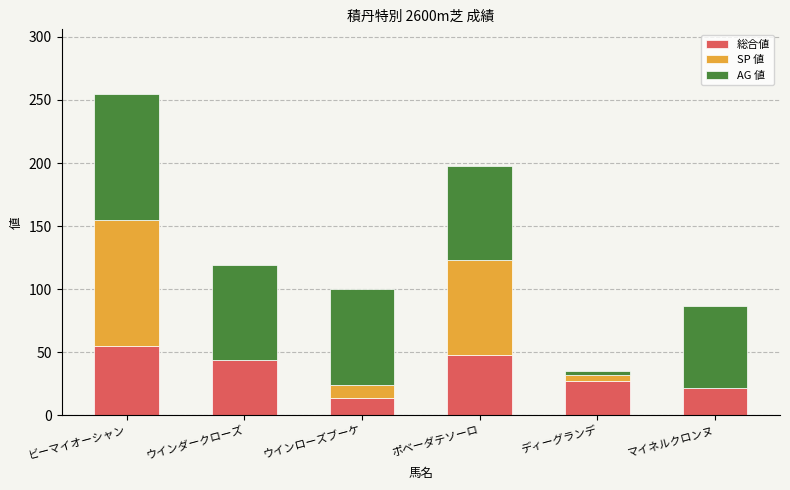

Does the chart contain stacked bars?

Yes